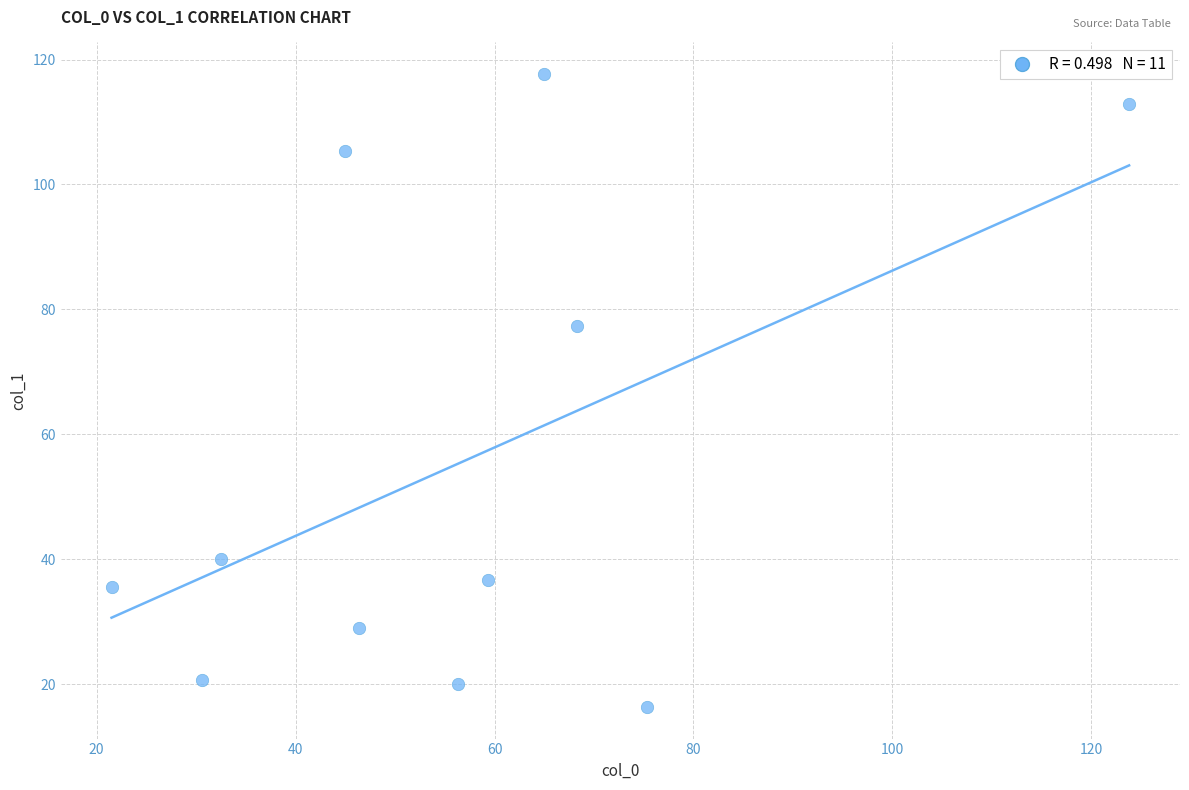

What Y value in the scatter plot is closest to 67?

77.3